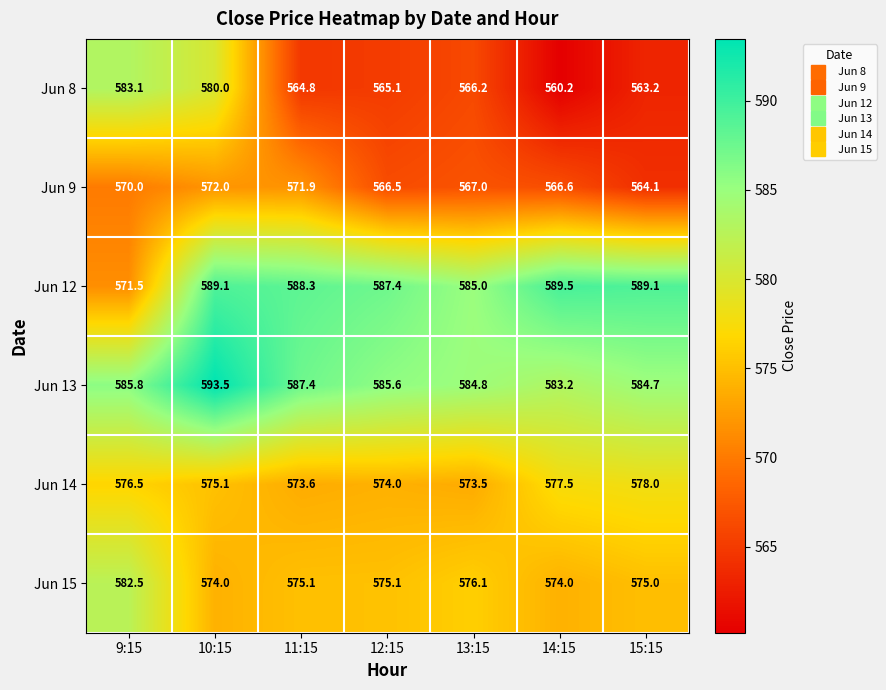

At which label does Jun 8 reach its peak?

9:15